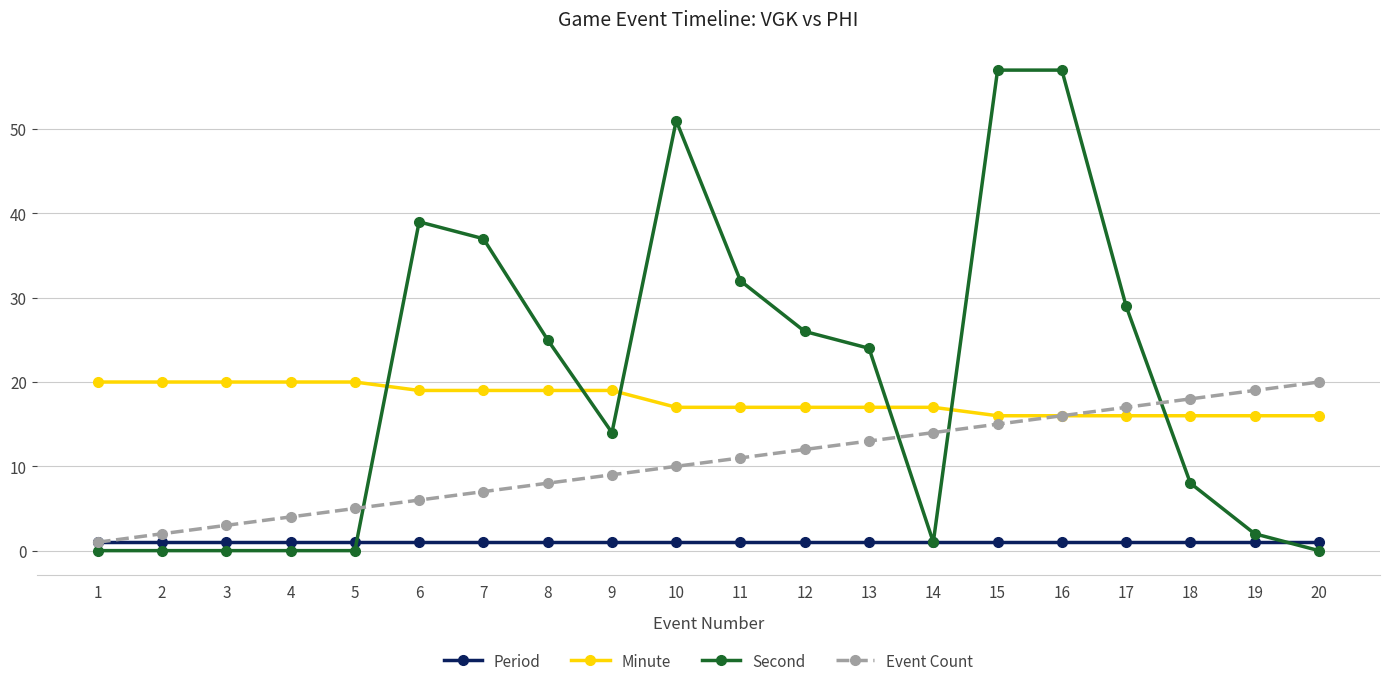

Rank the categories by Event Count value from lowest to highest.

1, 2, 3, 4, 5, 6, 7, 8, 9, 10, 11, 12, 13, 14, 15, 16, 17, 18, 19, 20